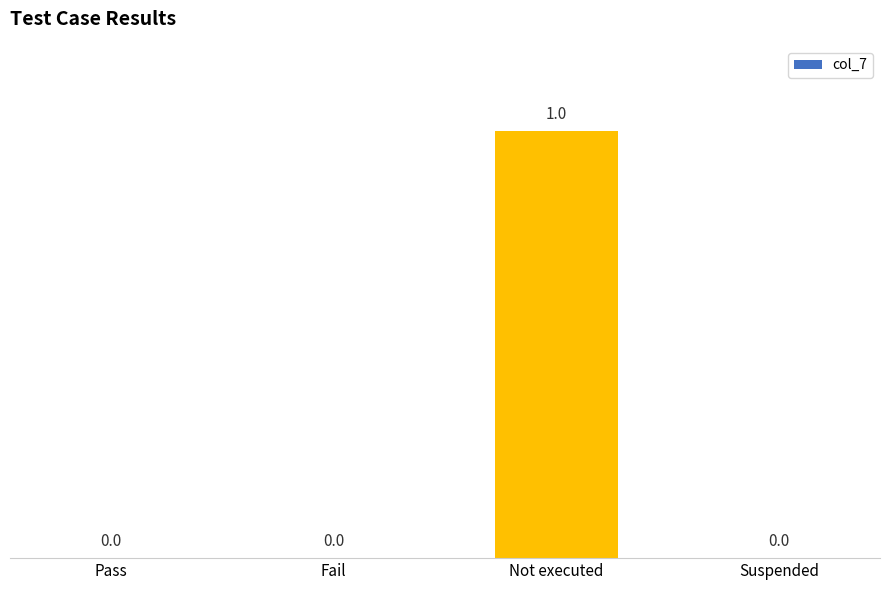

Is it true that the value at Not executed is 0?

False